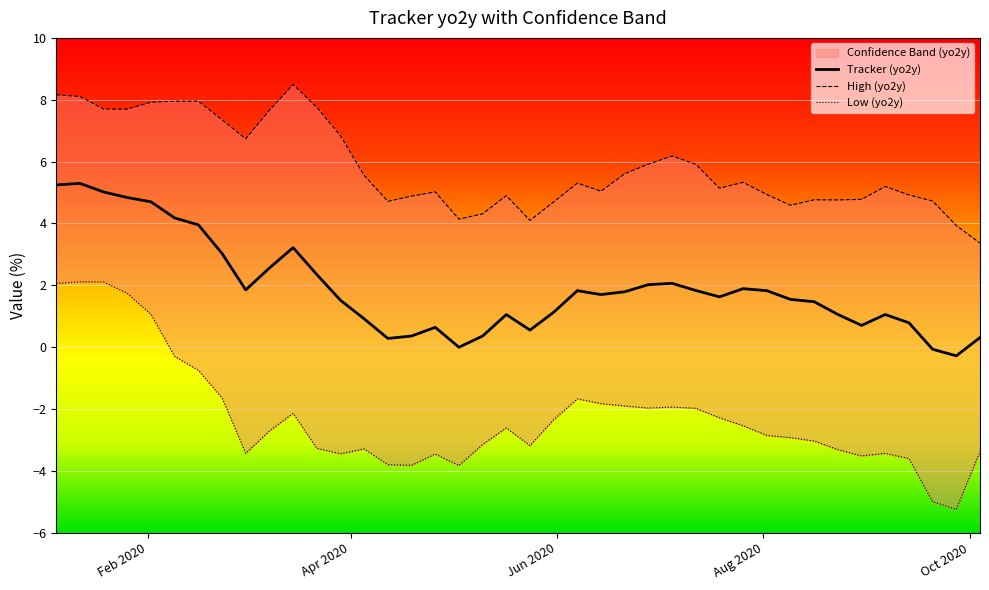

How many data points in High (yo2y) are above 5?

24